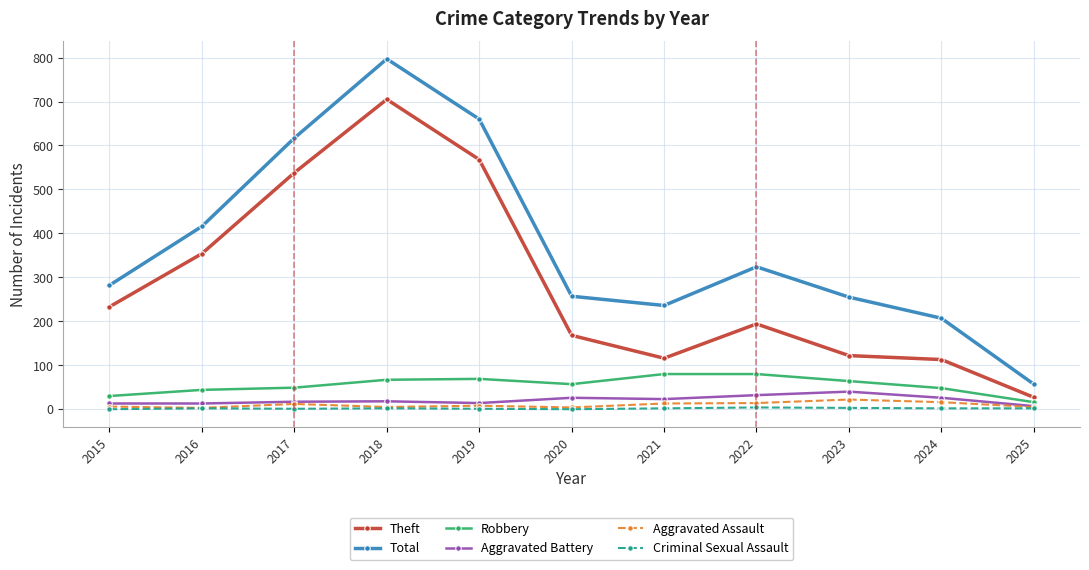

True or false: Criminal Sexual Assault and Theft intersect in this chart.

False